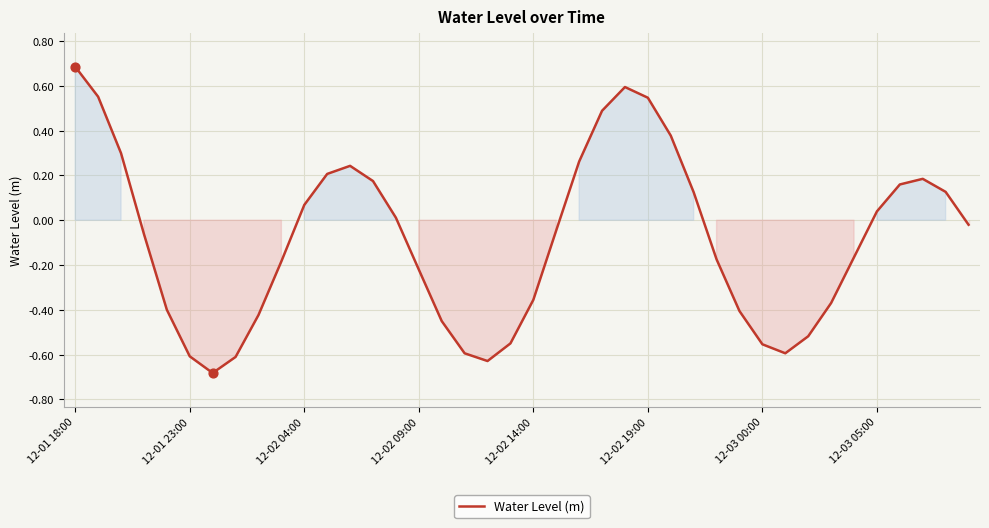

What is the maximum value shown in the chart?

0.7